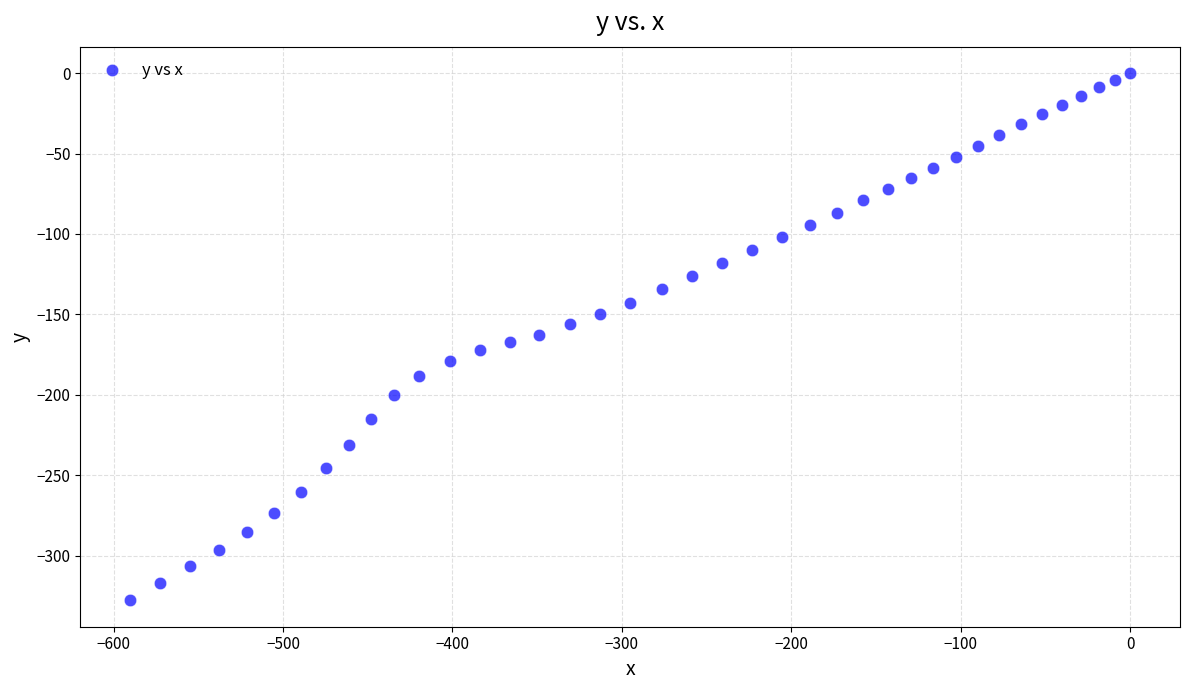

What is the range of X values (max minus min)?

590.2